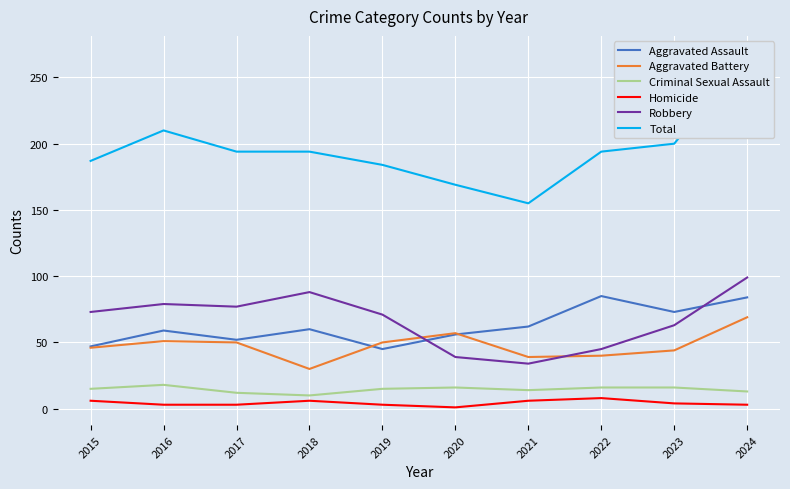

Reading left to right, extract all data points from this chart.

Aggravated Assault: 47	59	52	60	45	56	62	85	73	84
Aggravated Battery: 46	51	50	30	50	57	39	40	44	69
Criminal Sexual Assault: 15	18	12	10	15	16	14	16	16	13
Homicide: 6	3	3	6	3	1	6	8	4	3
Robbery: 73	79	77	88	71	39	34	45	63	99
Total: 187	210	194	194	184	169	155	194	200	268